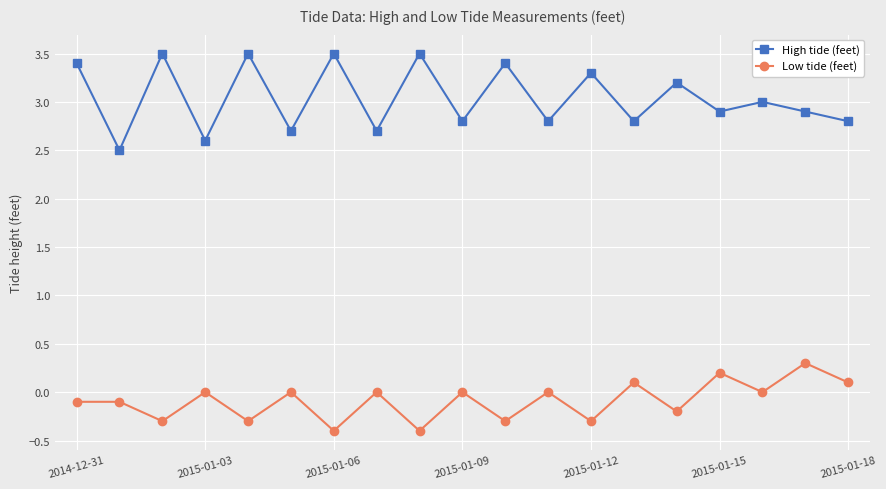

At how many categories does at least one series exceed 2?

19